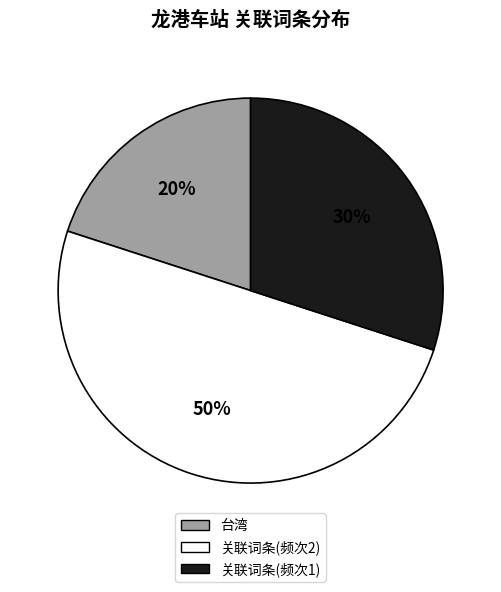

Between 关联词条(频次2) and 关联词条(频次1), which is larger?

关联词条(频次2)